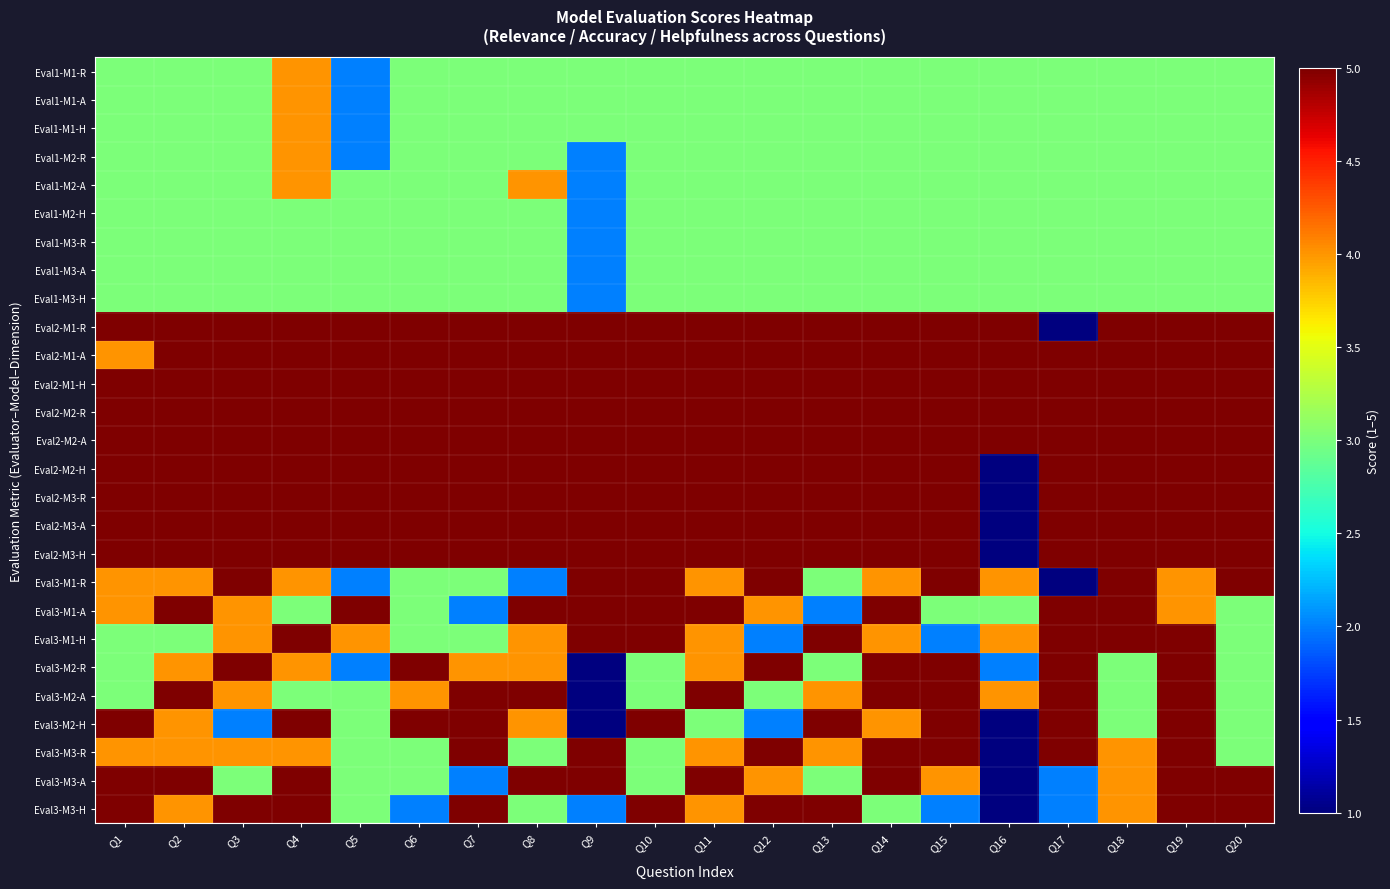

Rank the series by their maximum value, from highest to lowest.

Eval2-M1-R, Eval2-M1-A, Eval2-M1-H, Eval2-M2-R, Eval2-M2-A, Eval2-M2-H, Eval2-M3-R, Eval2-M3-A, Eval2-M3-H, Eval3-M1-R, Eval3-M1-A, Eval3-M1-H, Eval3-M2-R, Eval3-M2-A, Eval3-M2-H, Eval3-M3-R, Eval3-M3-A, Eval3-M3-H, Eval1-M1-R, Eval1-M1-A, Eval1-M1-H, Eval1-M2-R, Eval1-M2-A, Eval1-M2-H, Eval1-M3-R, Eval1-M3-A, Eval1-M3-H